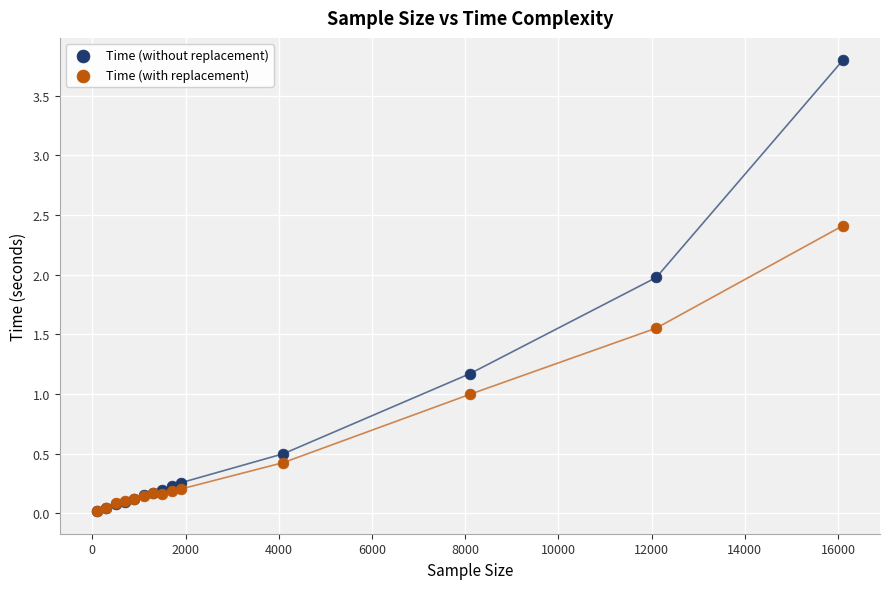

Which series reaches the maximum Y coordinate?

Time (without replacement)